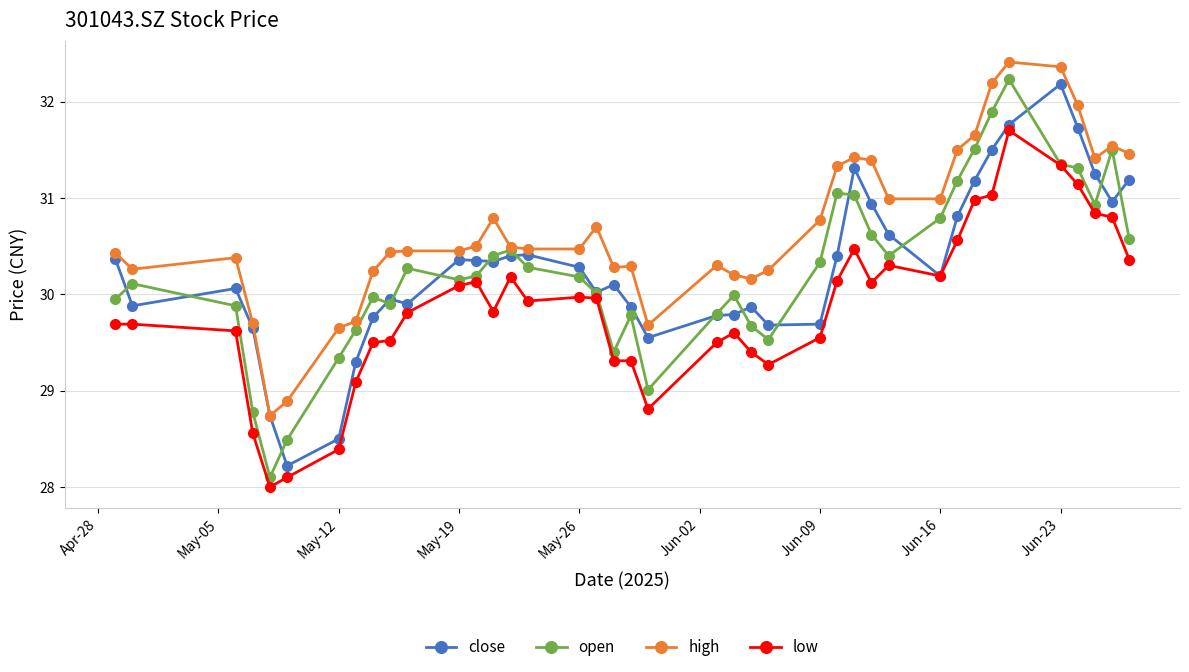

True or false: open and close cross at least once.

True